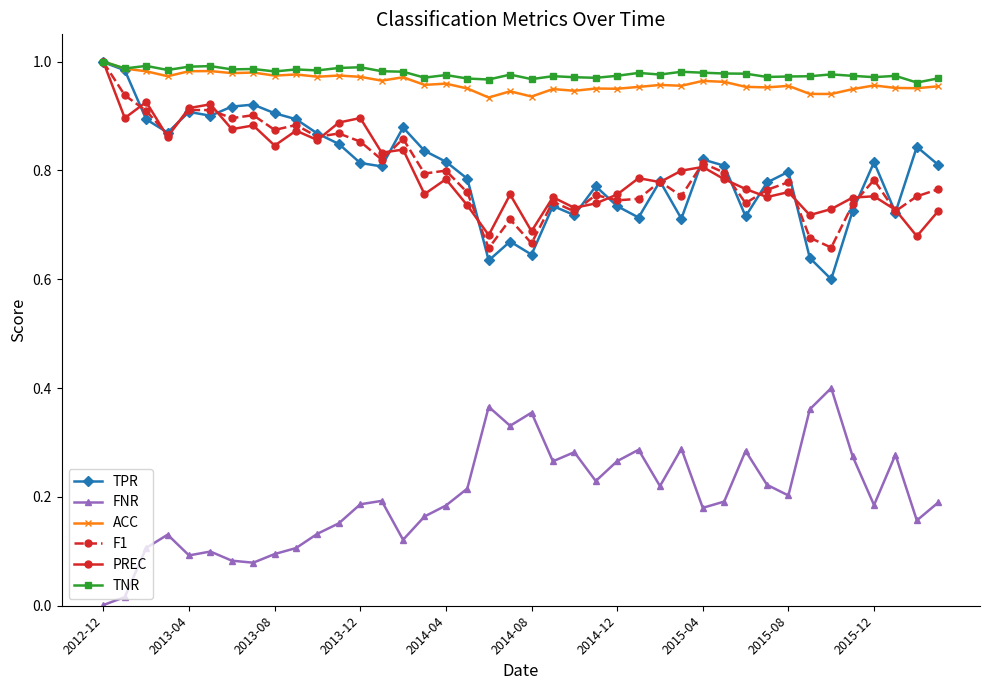

How many lines are shown in the chart?

6